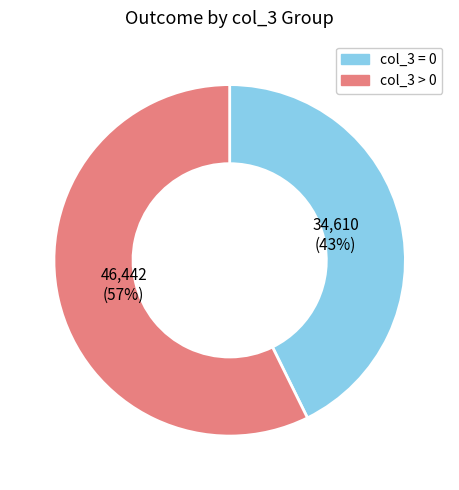

To the nearest percent, what is the average slice percentage?

50%